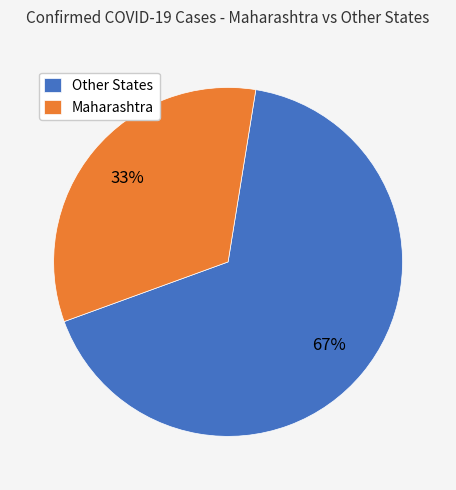

Rank the categories by value from lowest to highest.

Maharashtra, Other States